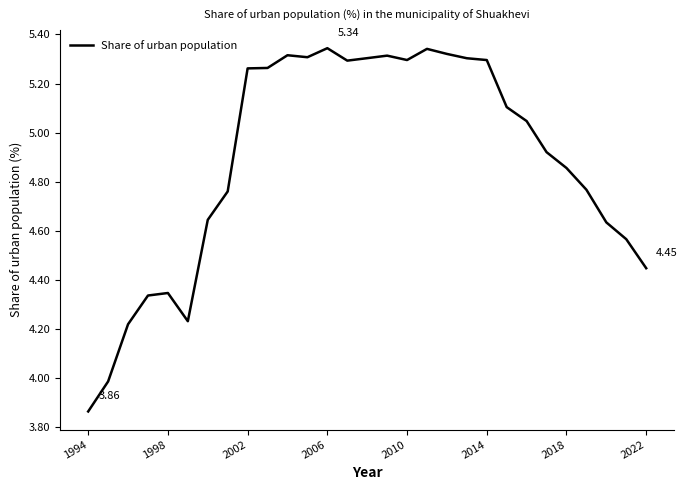

What is the difference between the maximum and minimum values?

1.5